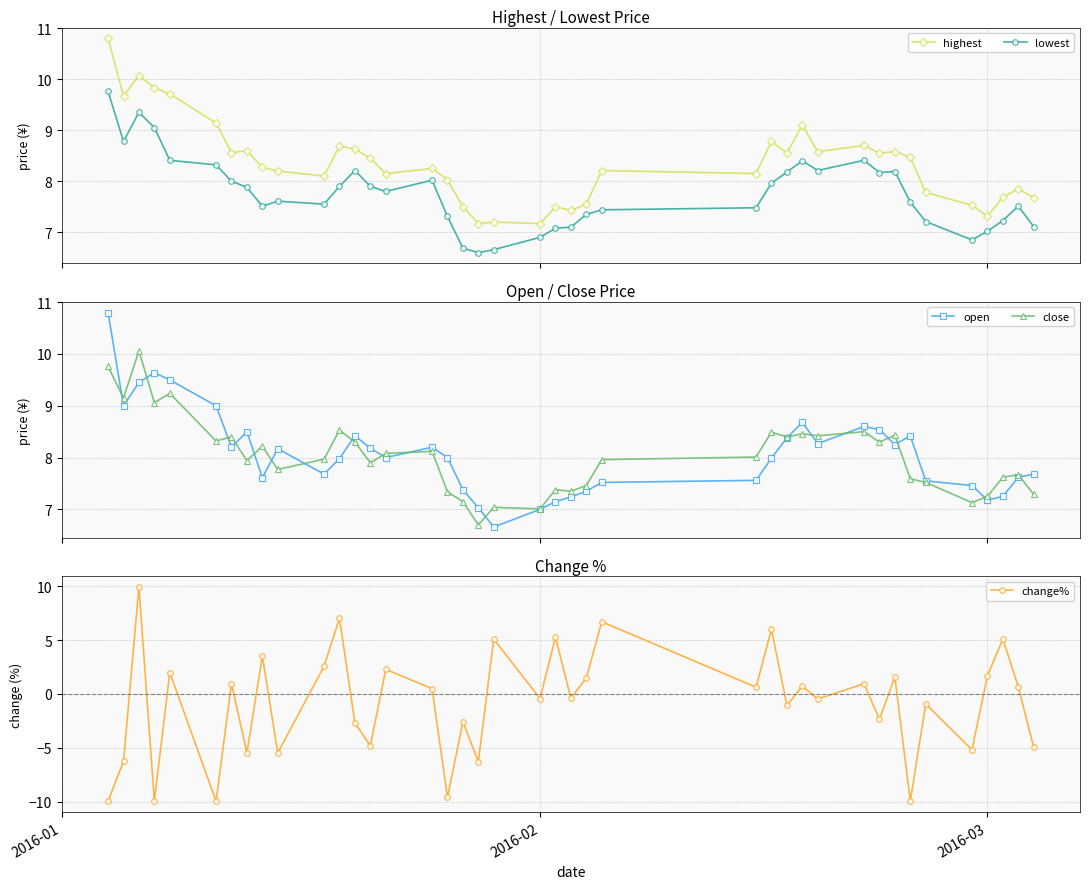

How many values in the open series are below 8?

19